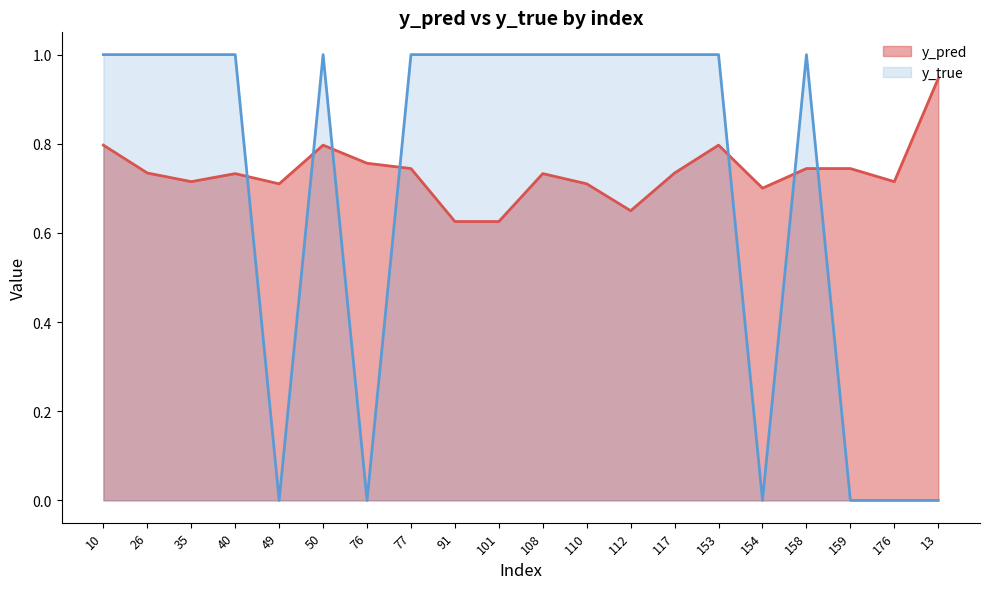

Rank the categories by y_true value from highest to lowest.

10, 26, 35, 40, 50, 77, 91, 101, 108, 110, 112, 117, 153, 158, 49, 76, 154, 159, 176, 13